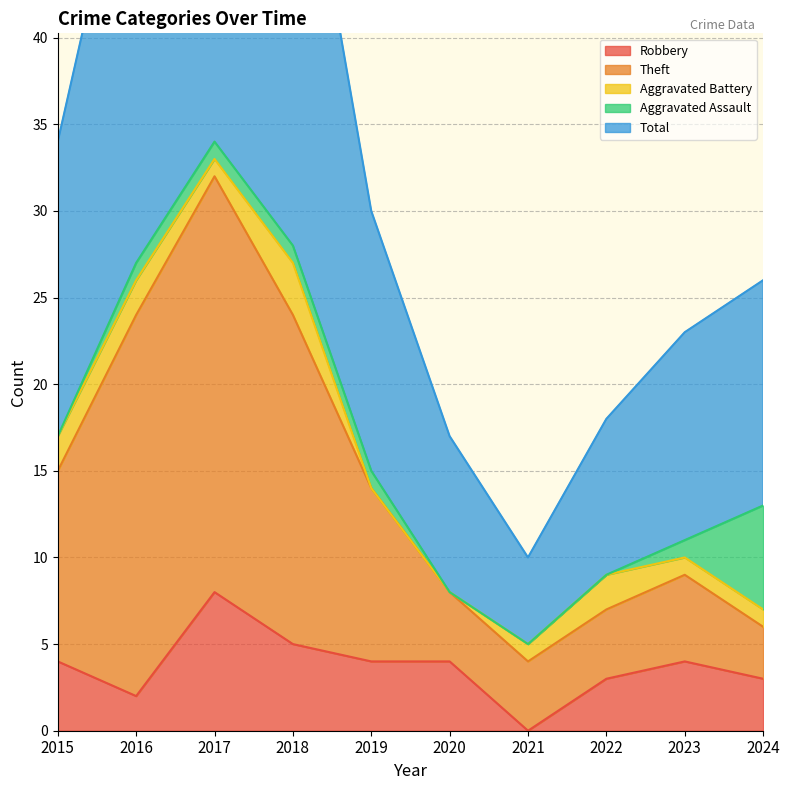

How many data points in Robbery are above 4?

2